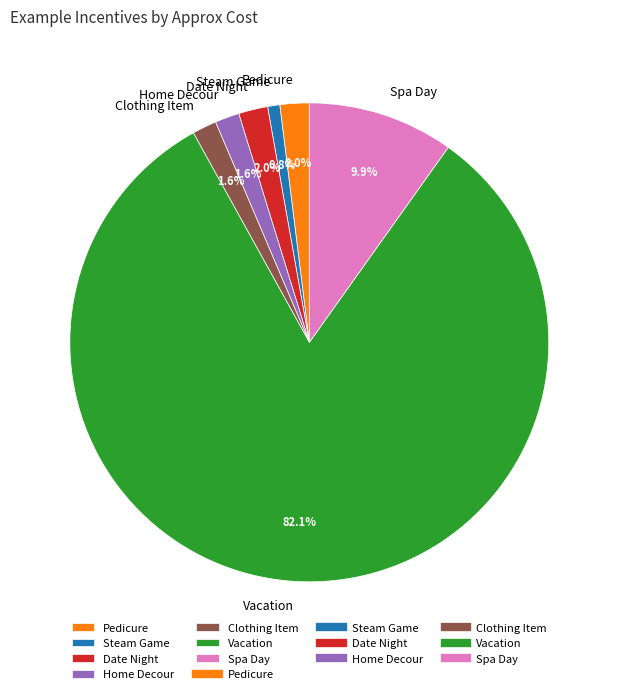

How much of the chart is everything except Date Night?

98.0%